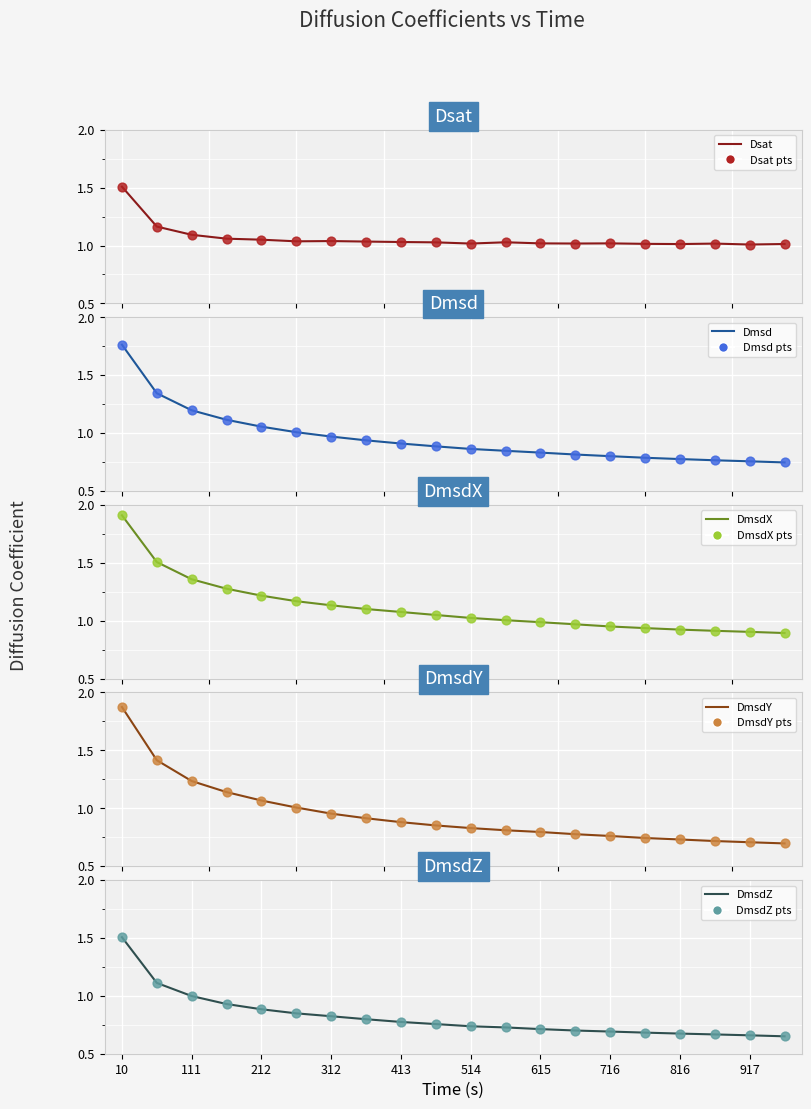

What is the total value across all series at 10?

8.6